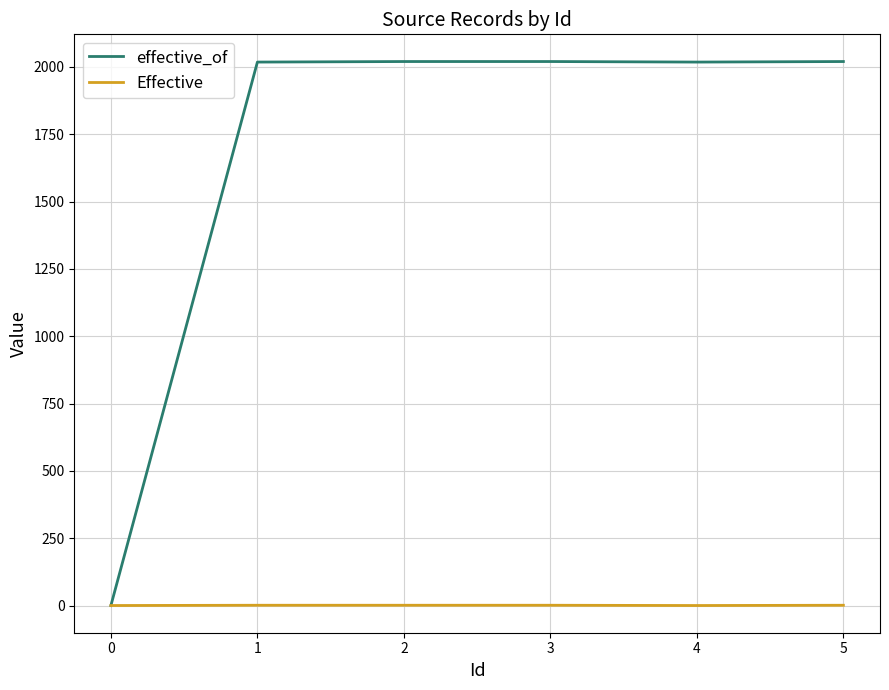

Which series has the largest total across all categories?

effective_of